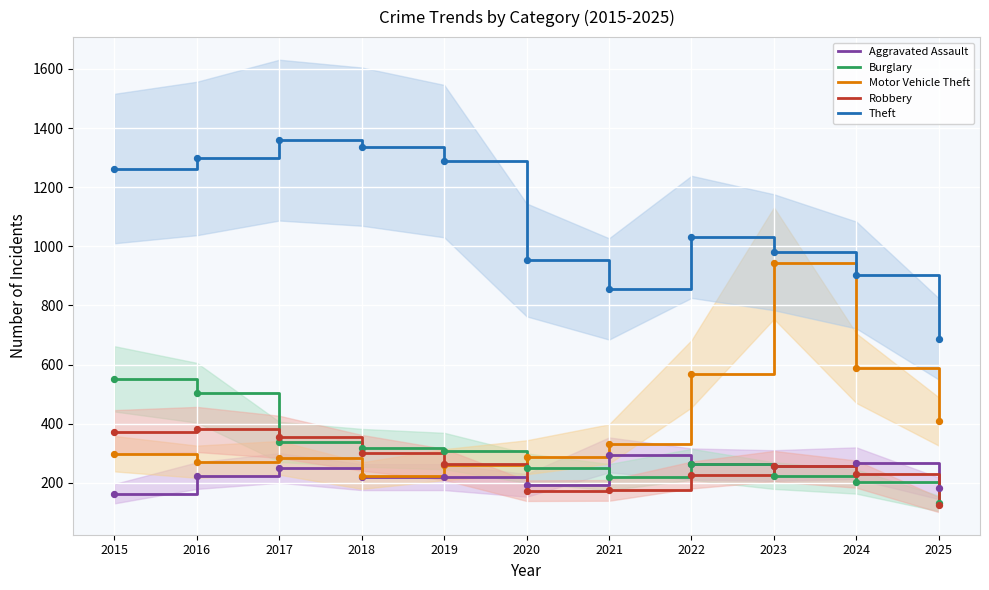

How many times do Motor Vehicle Theft and Burglary cross each other?

1